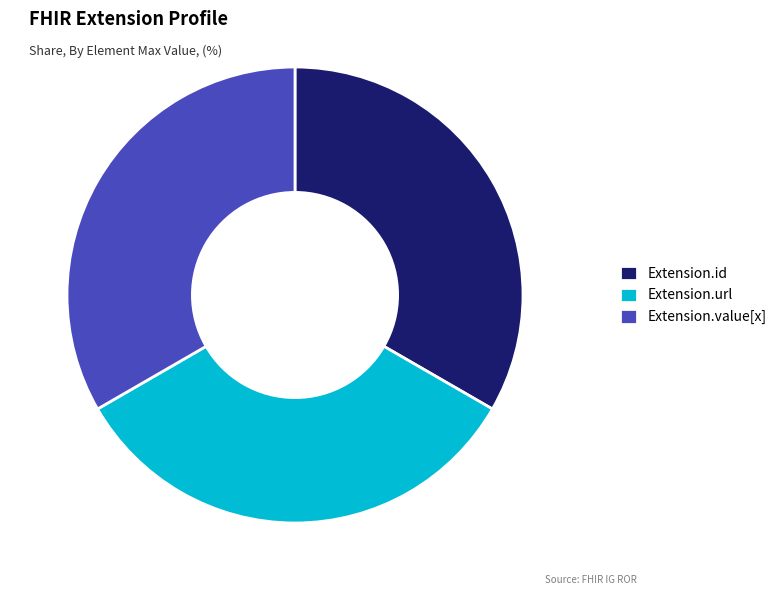

Is Extension.url the majority of the pie?

No